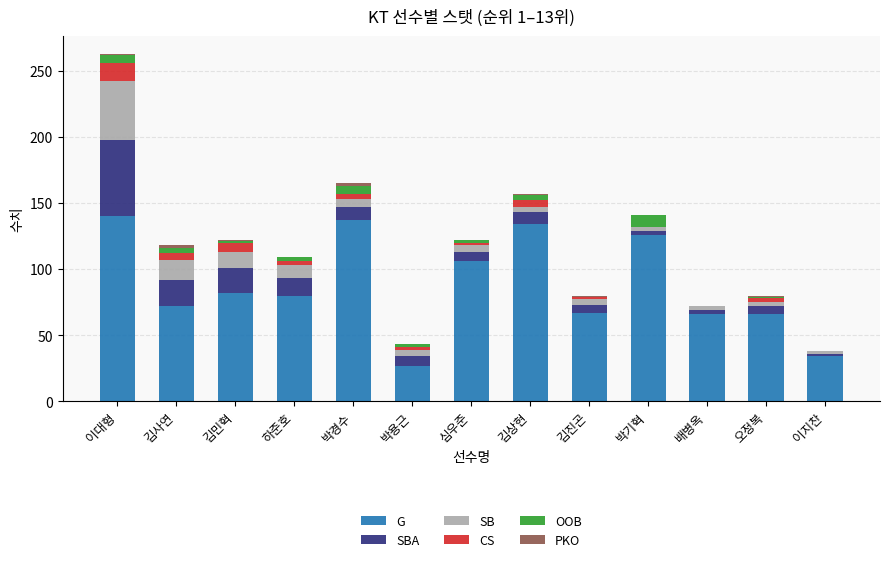

What is the sum of all G values?

1137